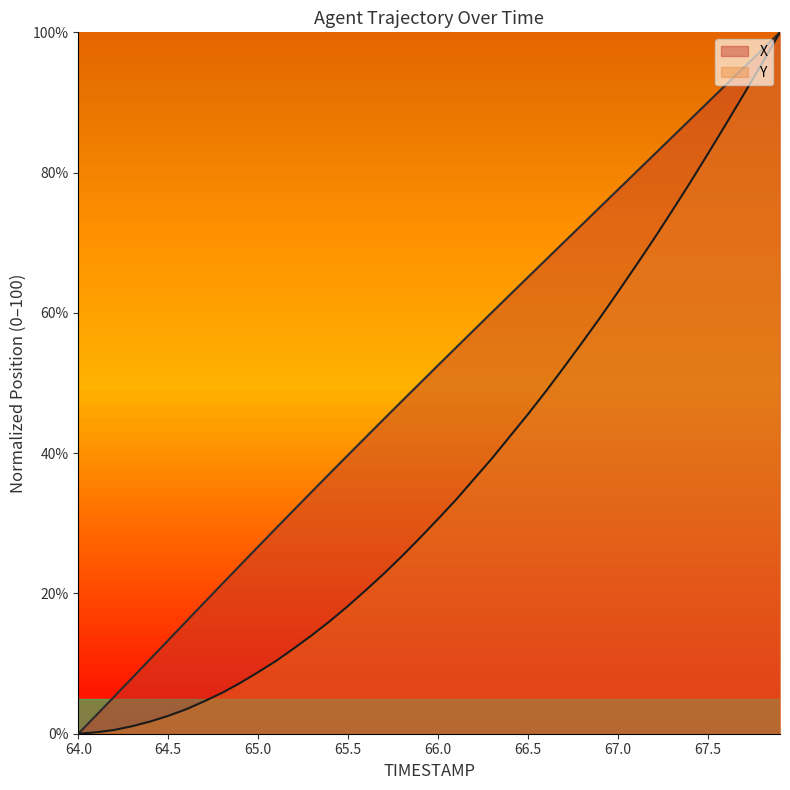

True or false: Y has a value of 8.8 at 65.0.

True